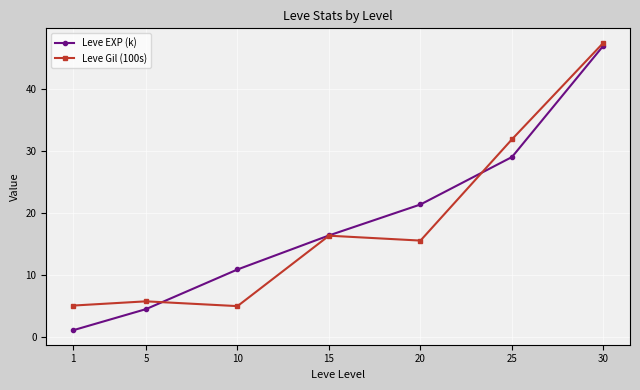

At which category is the sum across all series the highest?

30